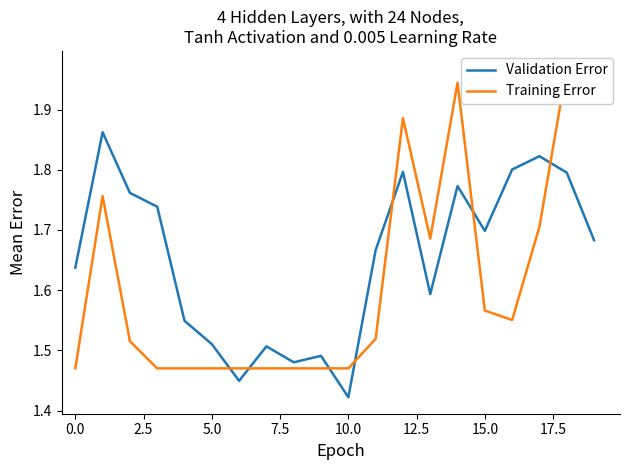

What is the smallest value displayed?

1.4